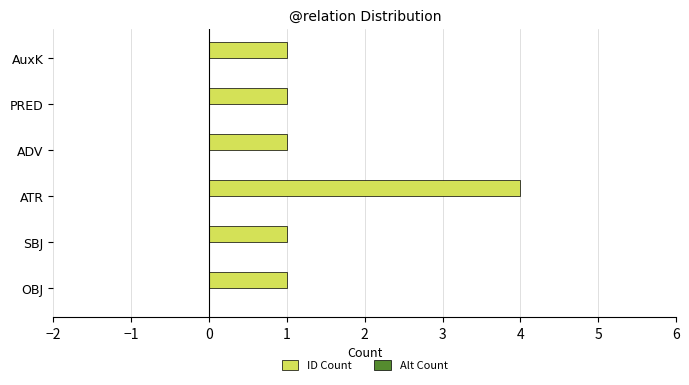

How many distinct data groups are displayed?

1